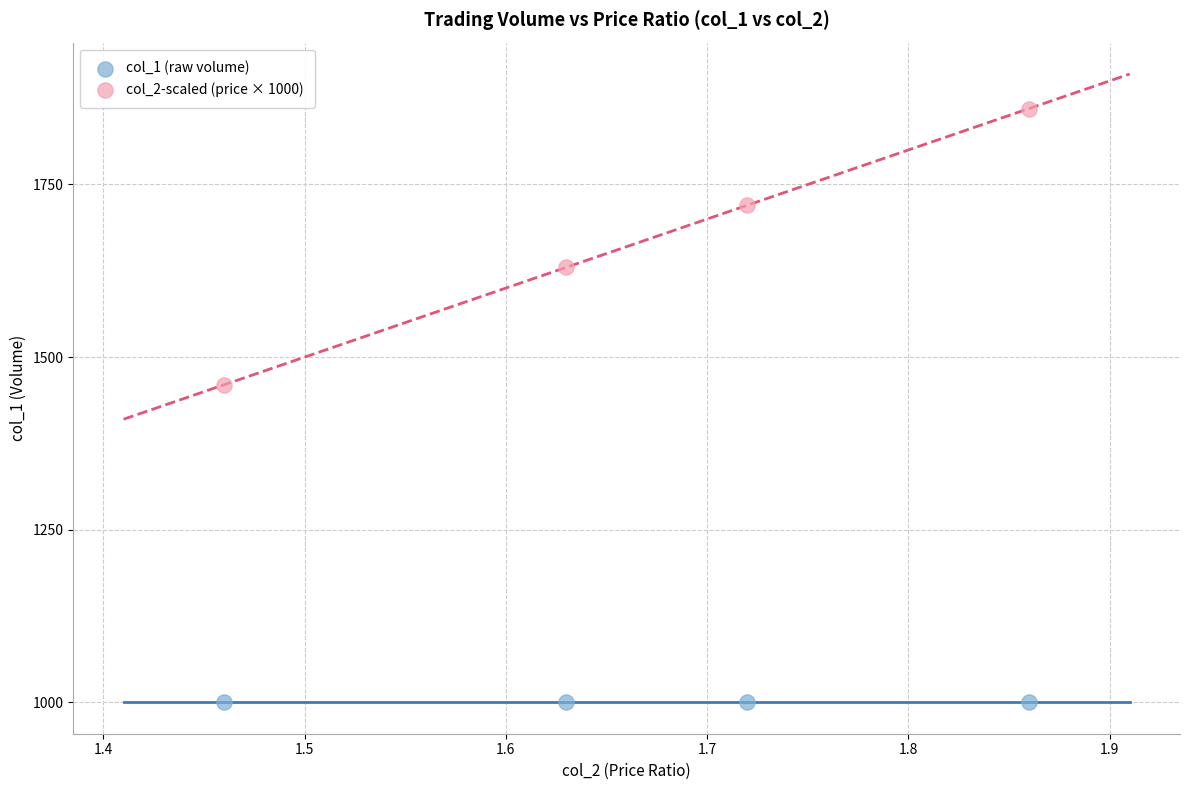

What are all the series names shown in the legend?

col_1 (raw volume), col_2-scaled (price × 1000)